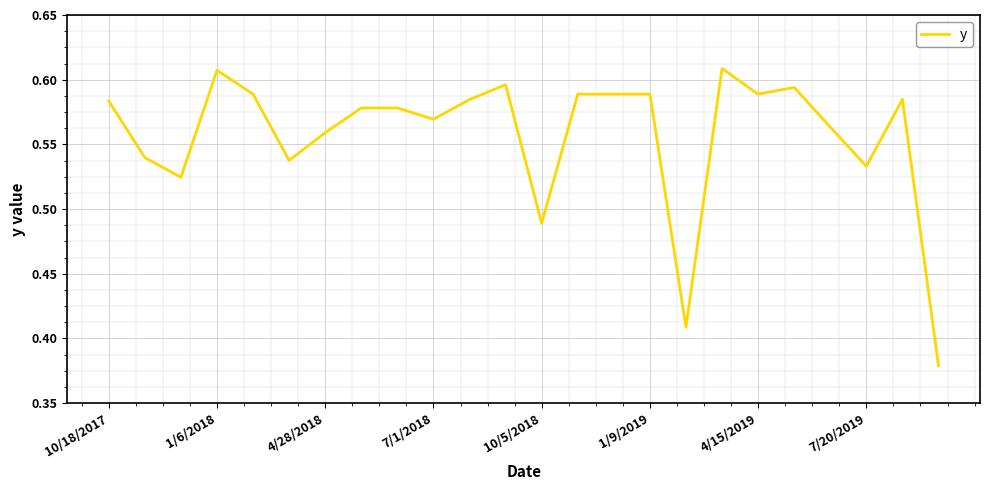

Which category has the highest value across all series?

17